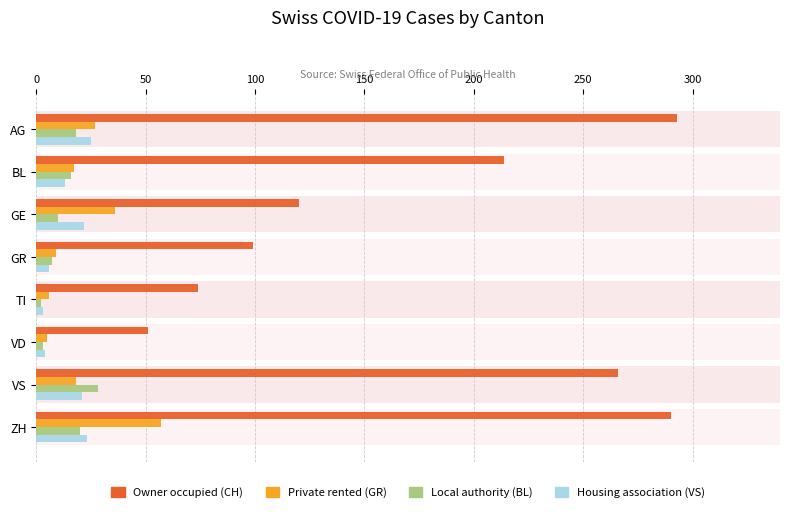

What is the value of the Owner occupied (CH) bar at the 8th from the left?

290